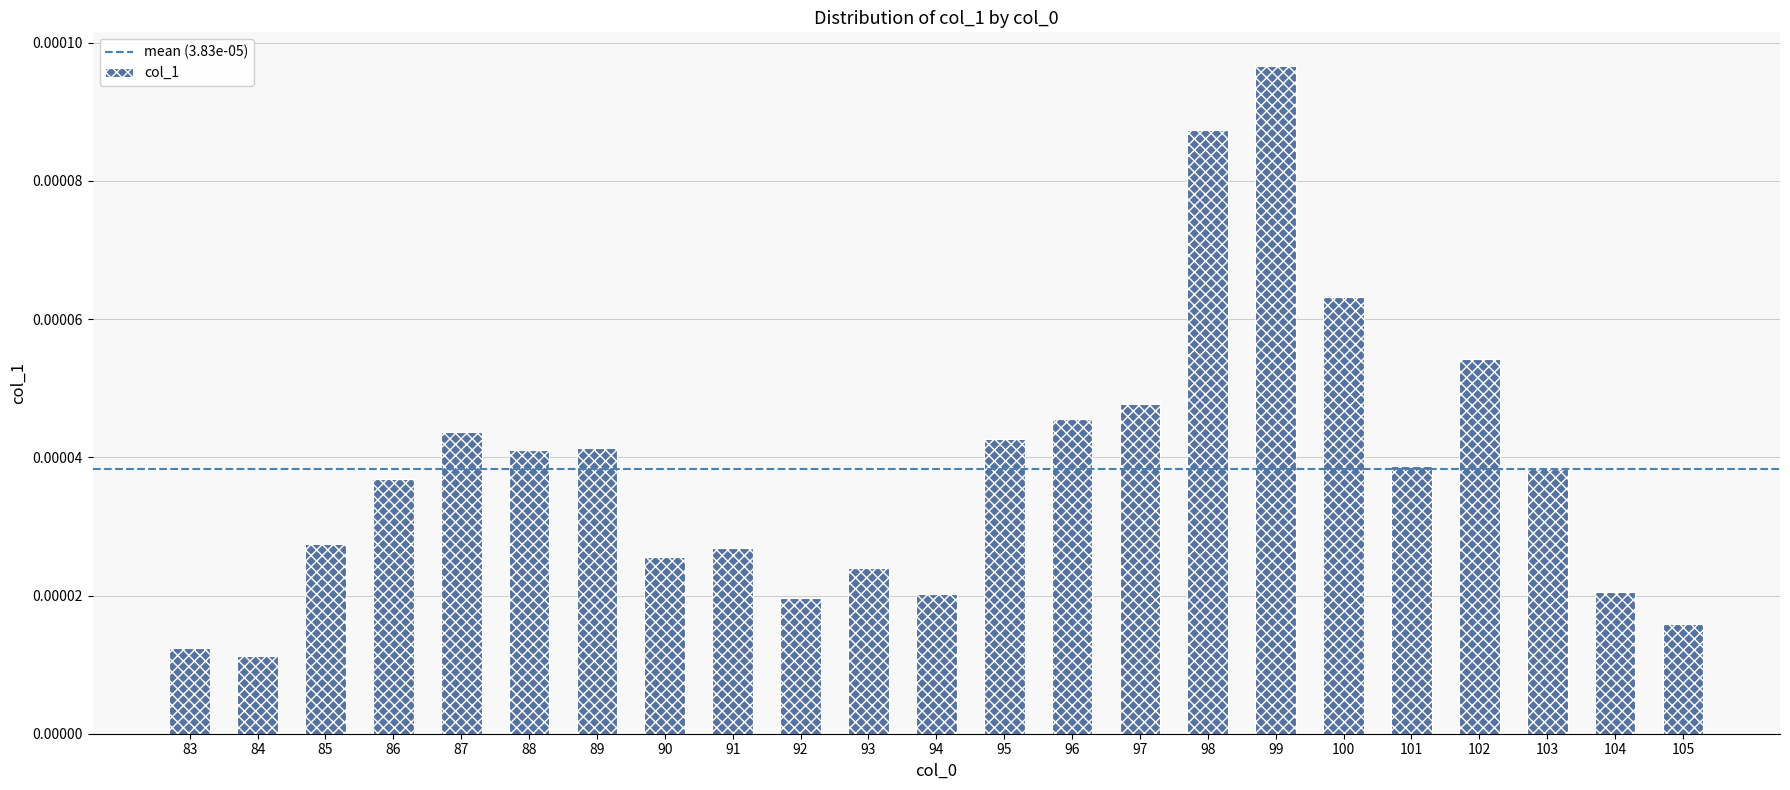

At which category does the chart reach its minimum across all series?

84